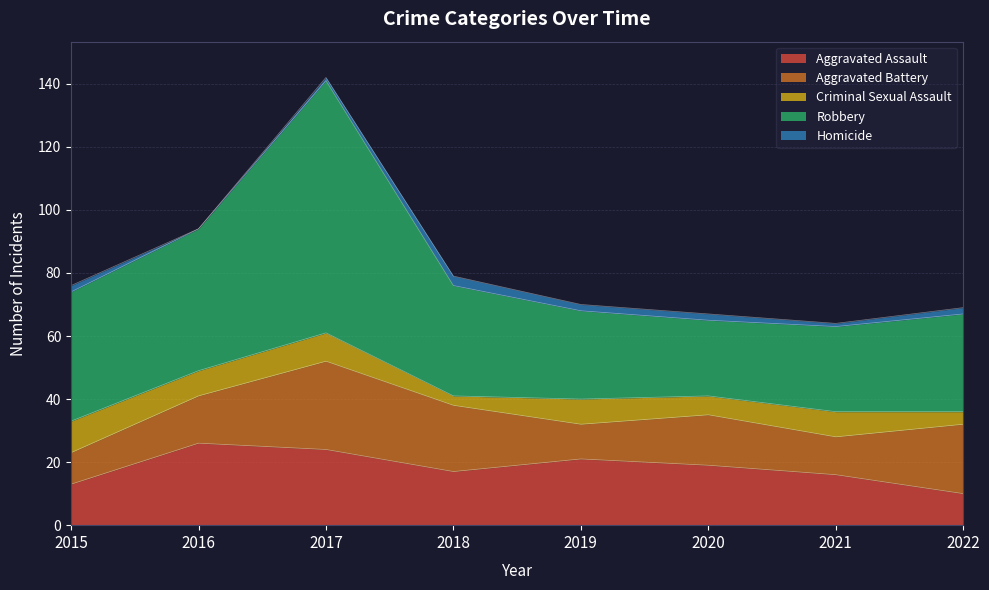

Where is the first local maximum for Homicide?

2018